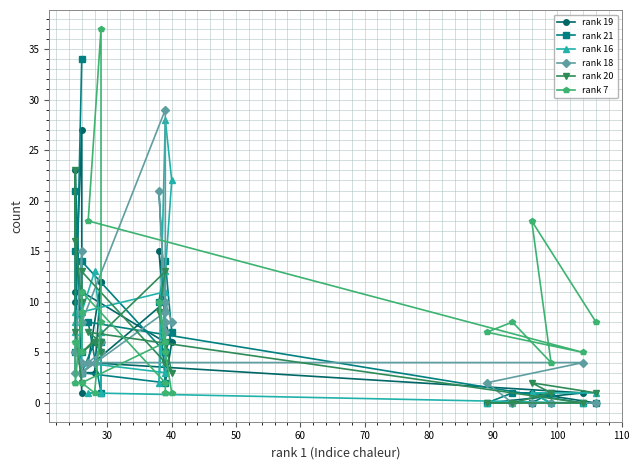

How many lines are shown in the chart?

6